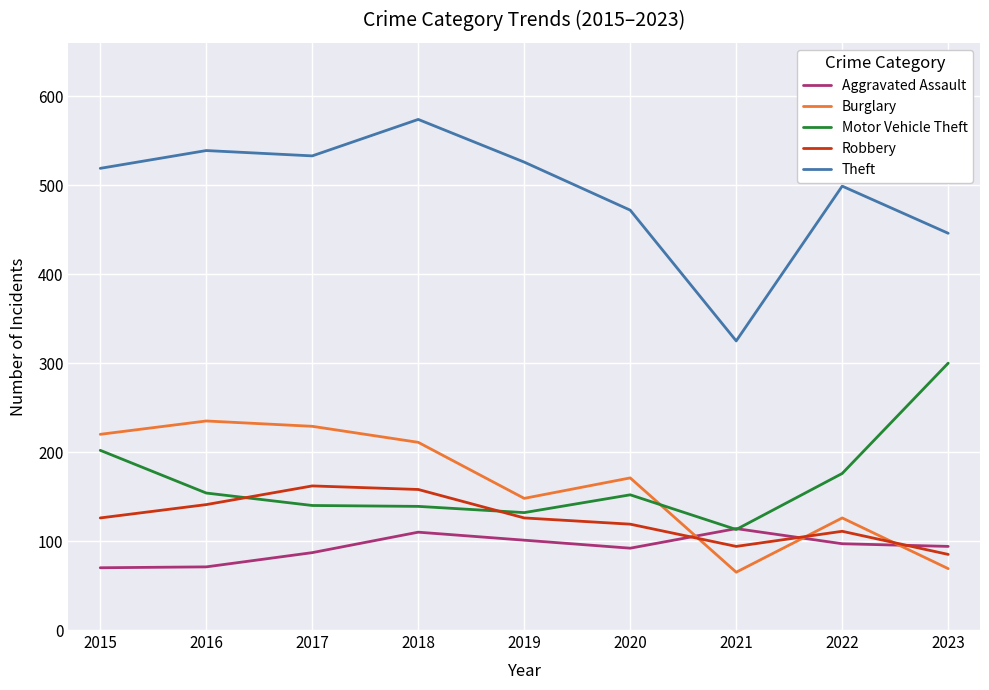

What is the maximum value shown in the chart?

574